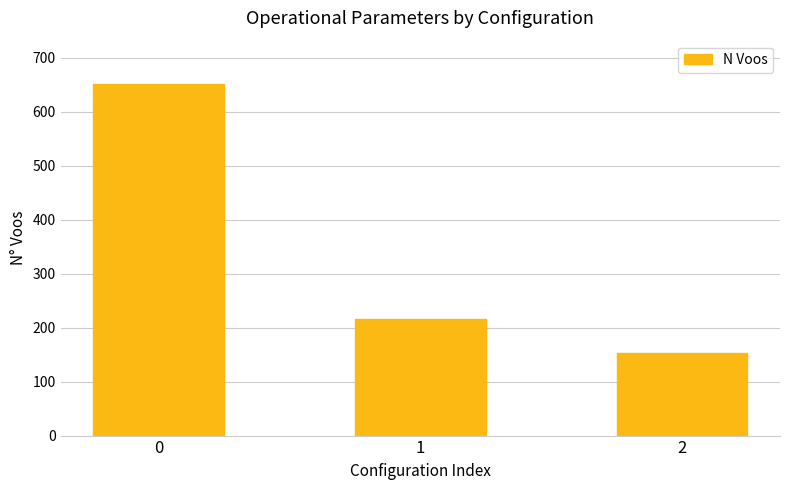

What is the value of the 1st bar from the left?

652